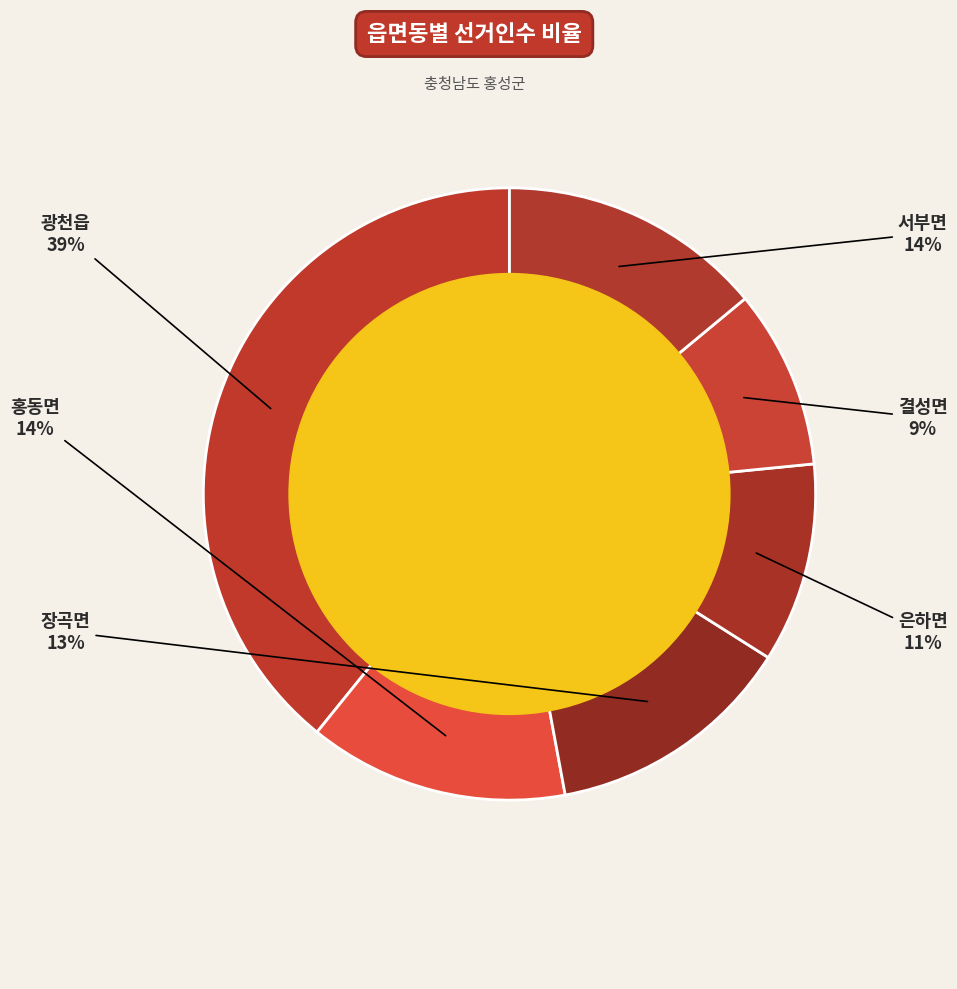

Is the sum of 서부면 and 광천읍 greater than half?

Yes